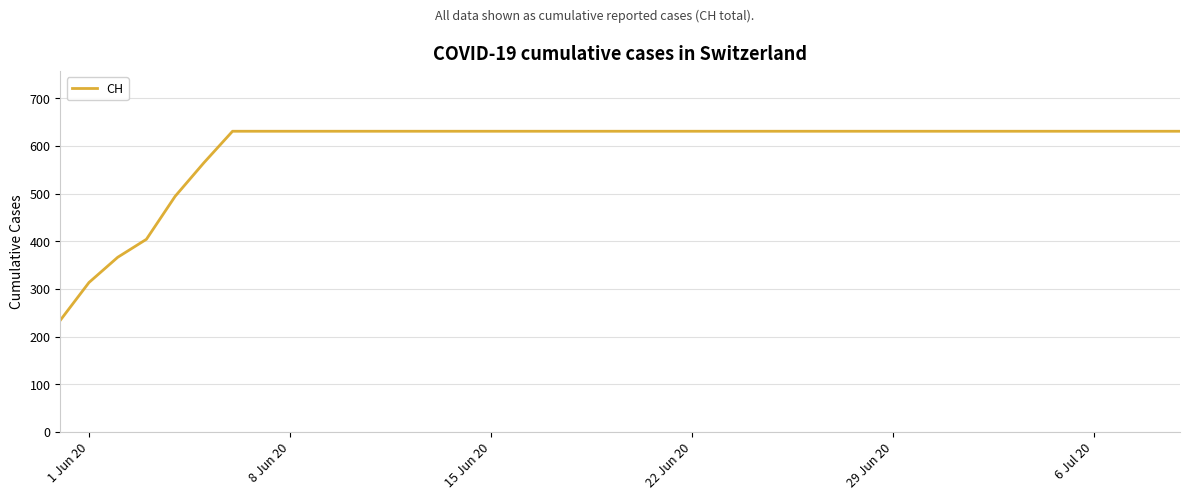

What is the greatest value displayed?

631.0